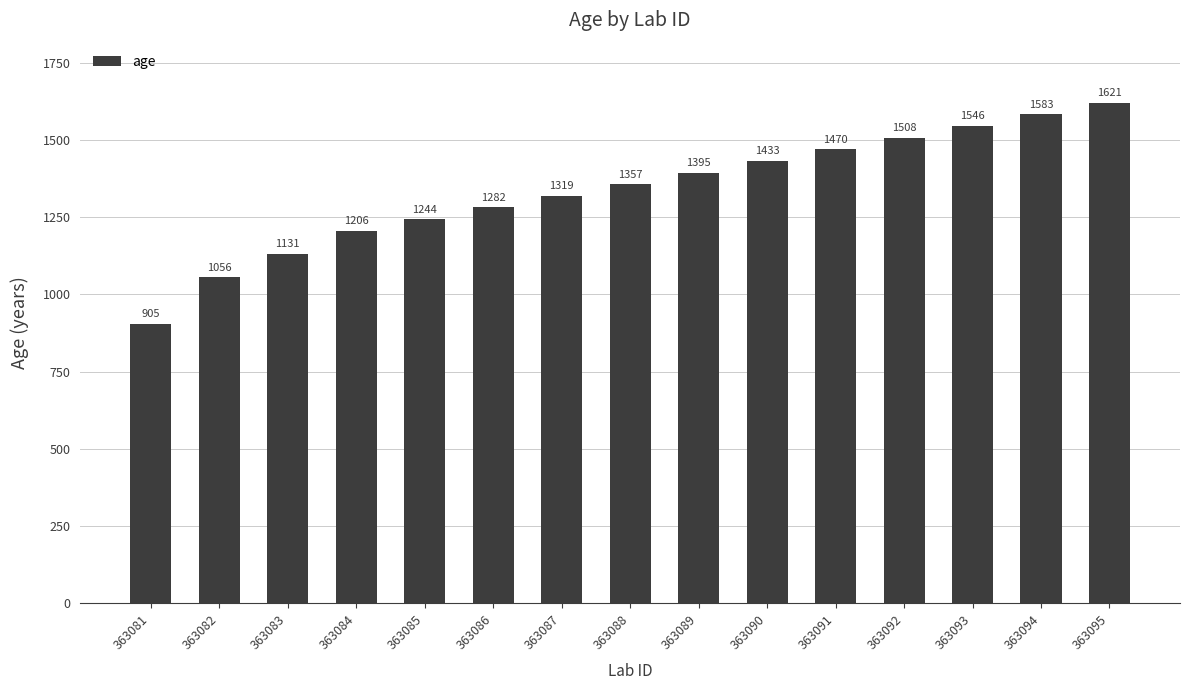

Does the chart contain stacked bars?

No